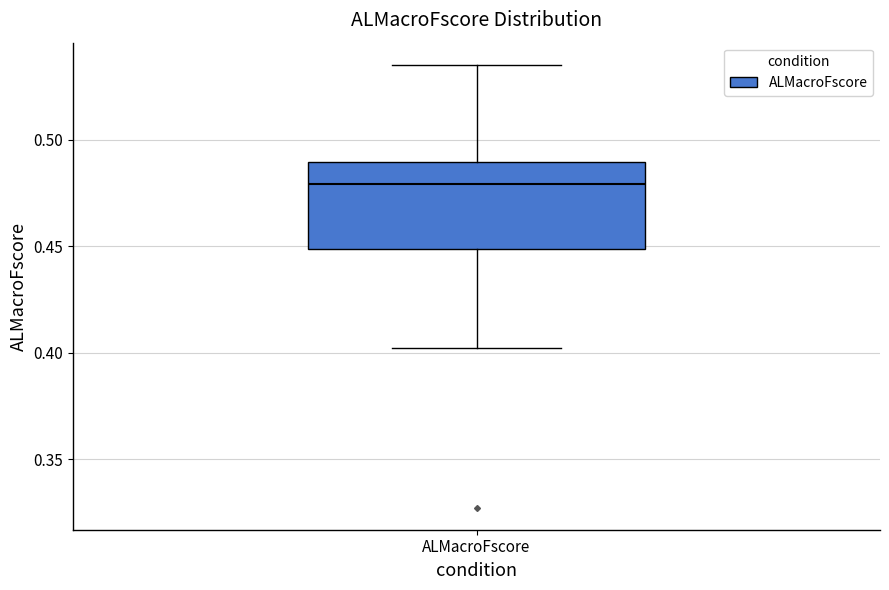

Transcribe this box plot: give where the median line is, the range the box spans, and where the two whiskers end, as read against the y-axis. The values are not printed on the chart, so give them approximately, as read against the axis.

median 0.480, box 0.450 to 0.490, whiskers 0.400 to 0.535